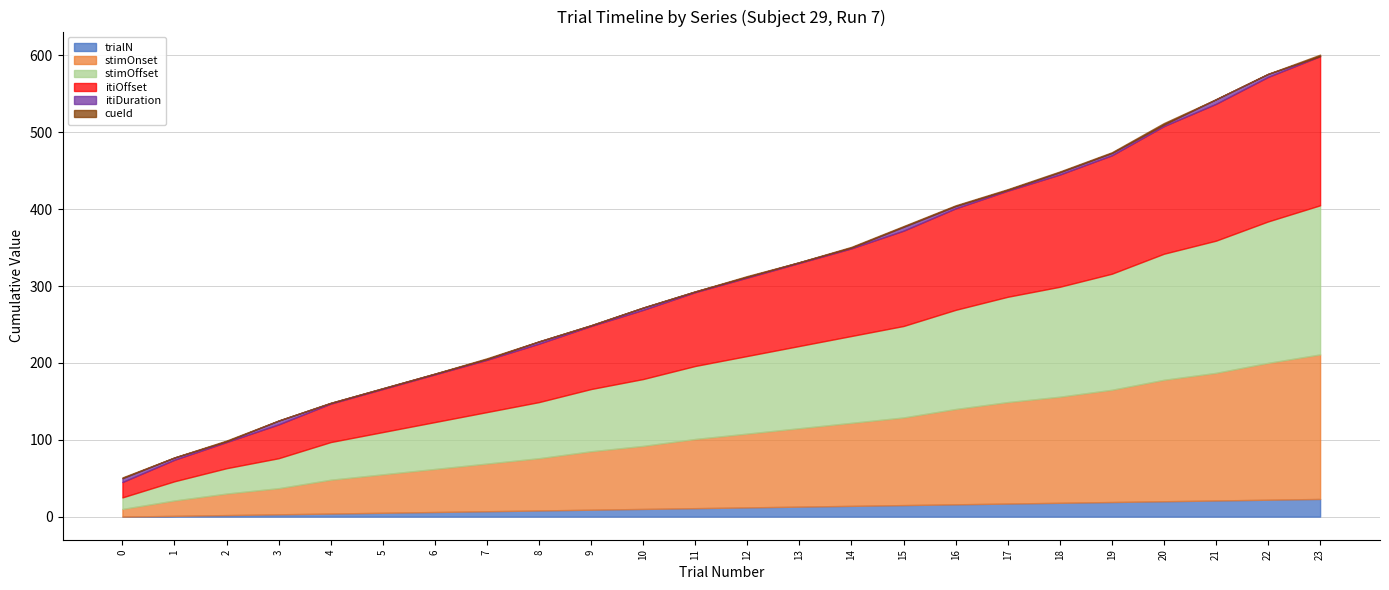

What is the difference between the highest and lowest values at 22?

188